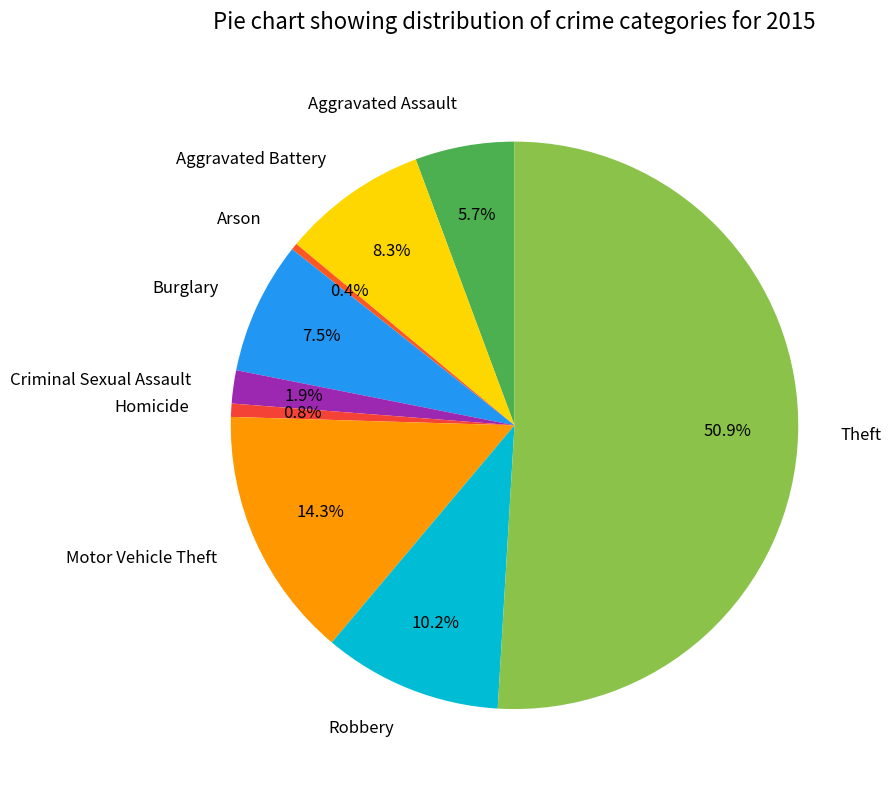

Is Robbery the majority of the pie?

No